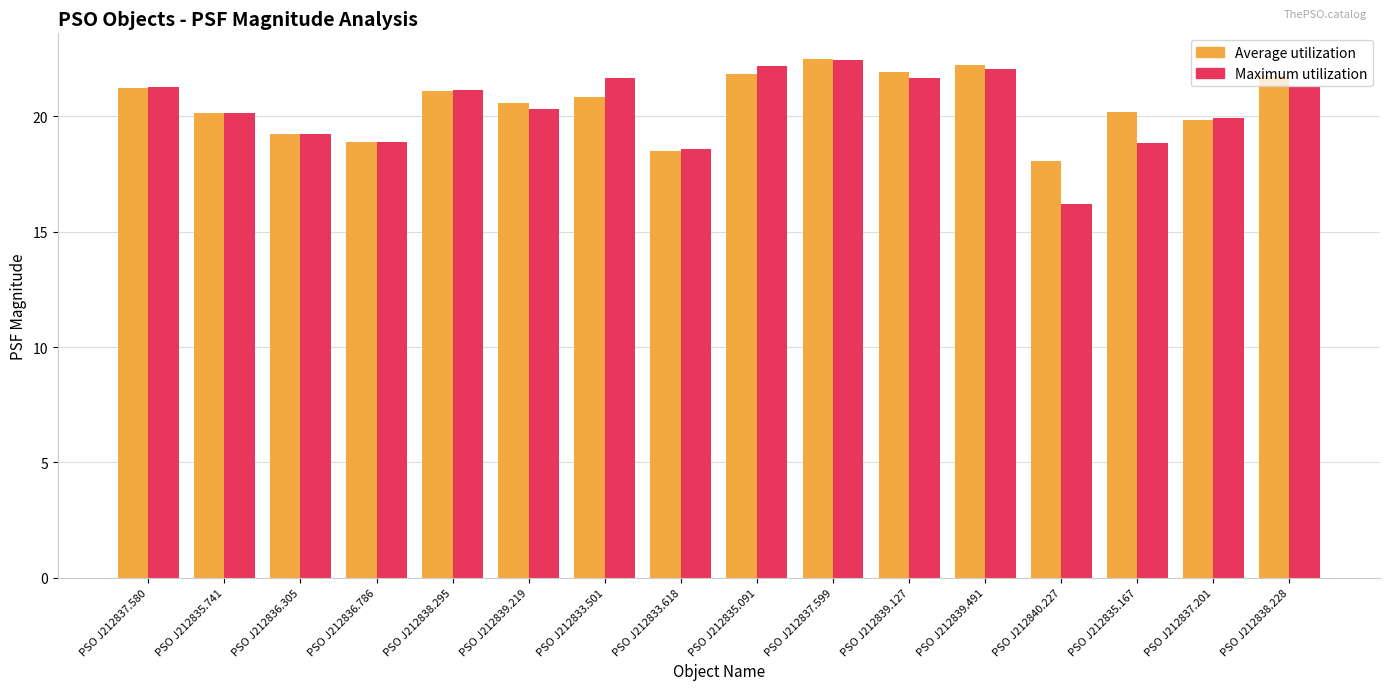

Which series changed the most between PSO J212837.599 and PSO J212840.227?

Maximum utilization